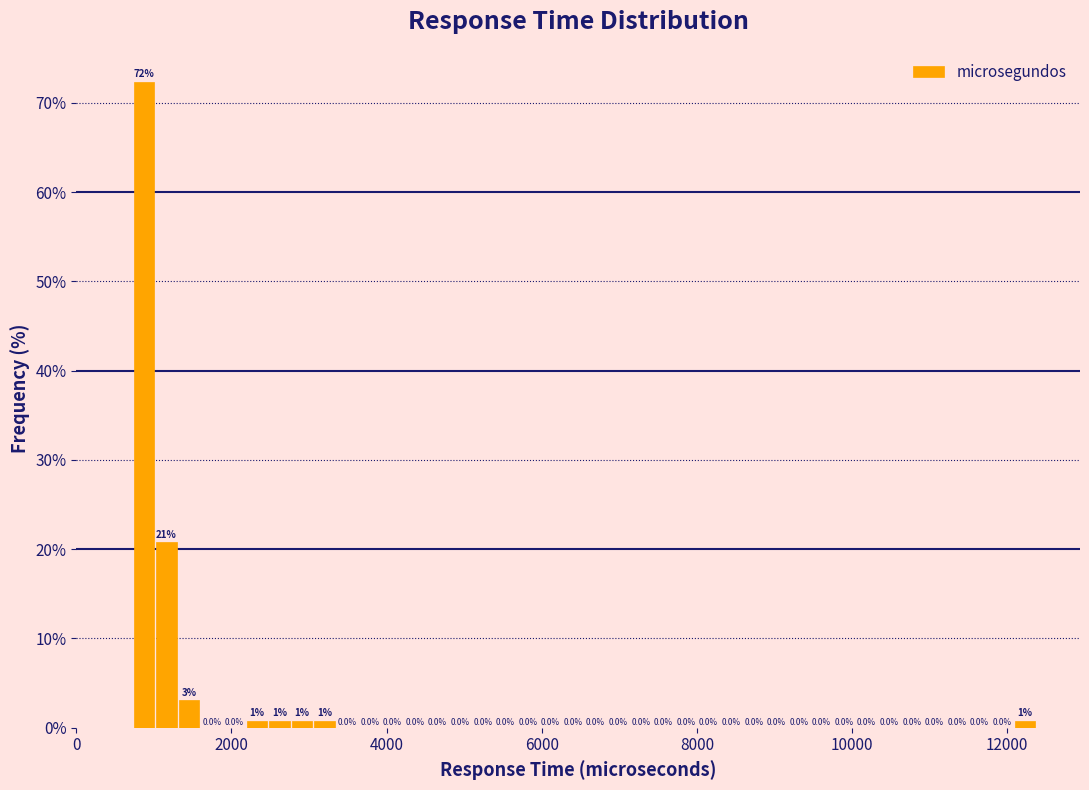

Around what value on the x-axis is the tallest bar? Give the approximate position of its centre, as read against the axis.

800